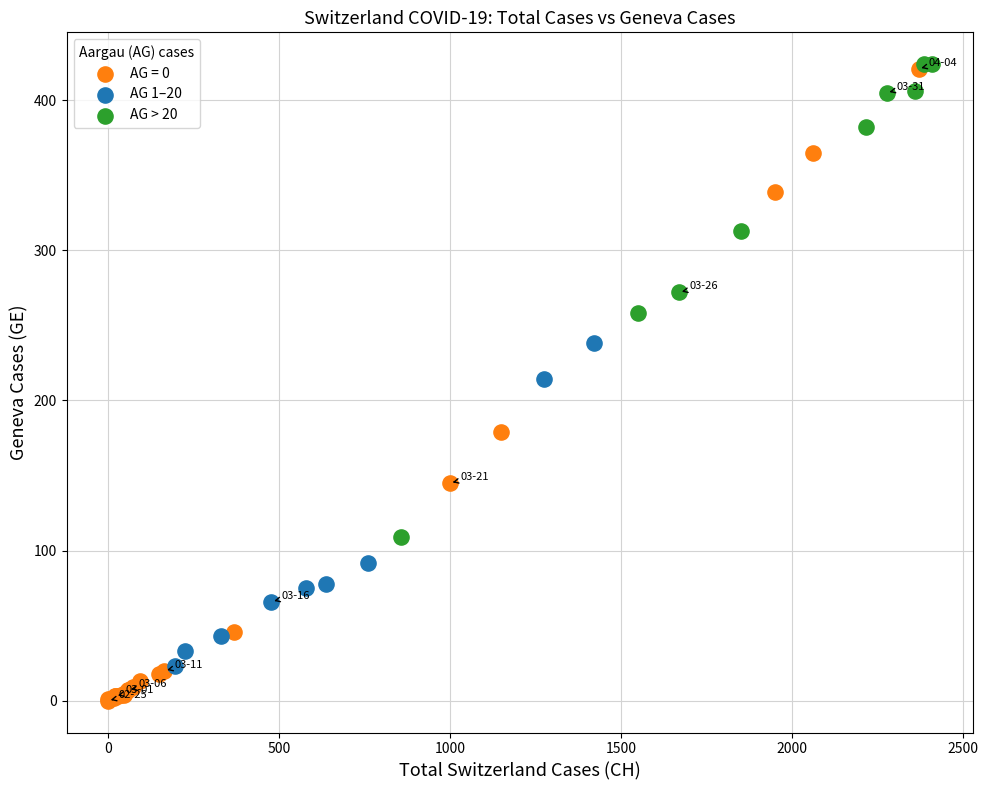

Which series contains the lowest Y value?

AG = 0